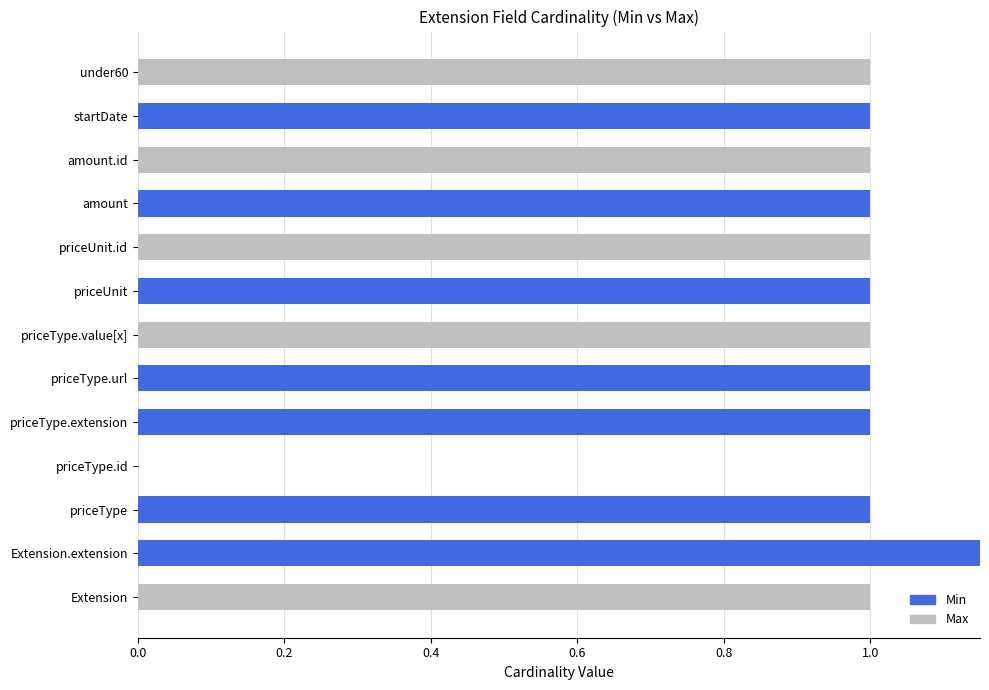

Reading left to right, extract all data points from this chart.

Max: 1	1	1	0	1	1	1	1	1	1	1	1	1
Min: 0	3	1	0	1	1	0	1	0	1	0	1	0